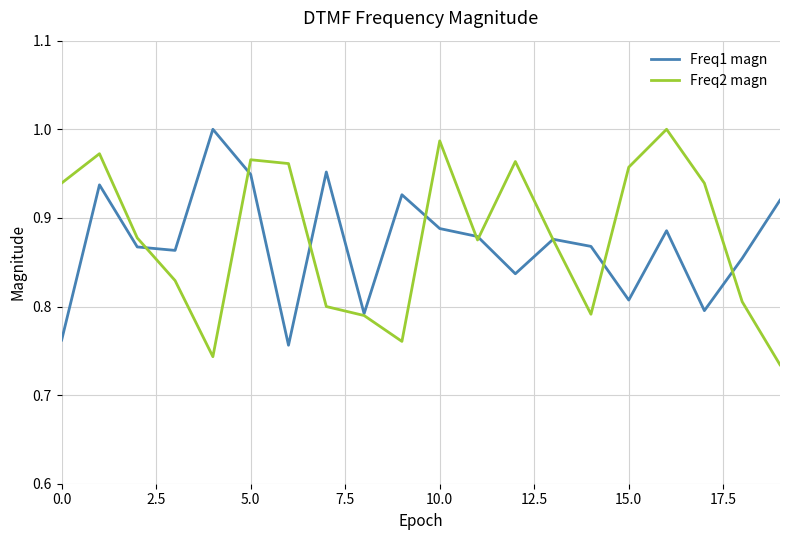

Which series has the largest range (max minus min)?

Freq2 magn